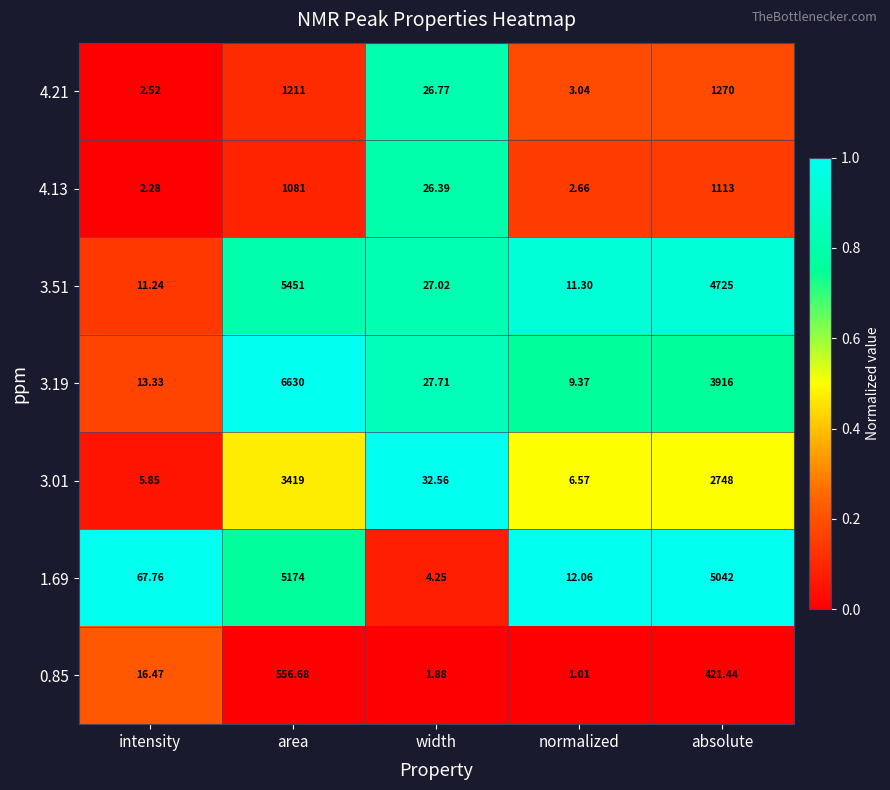

At which category is the sum across all series the highest?

area